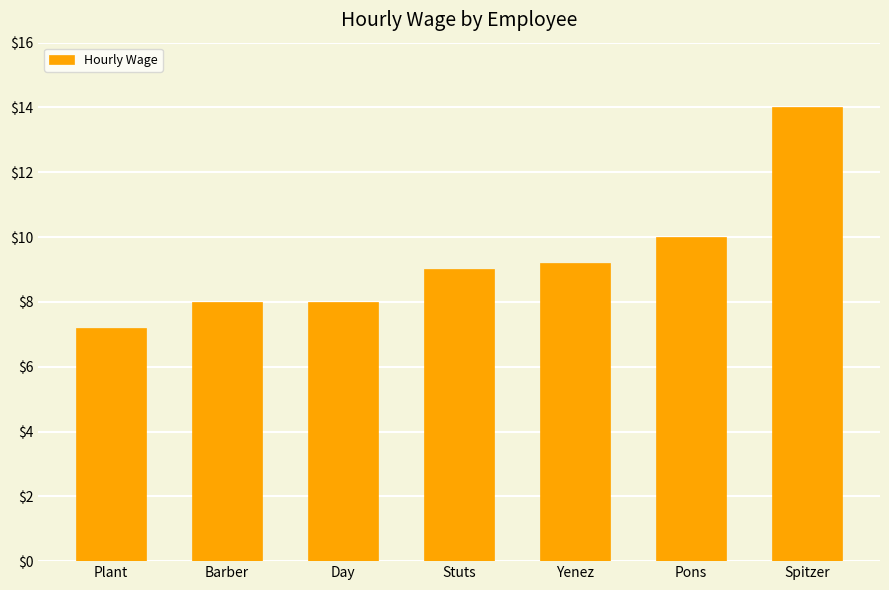

Does the chart contain stacked bars?

No